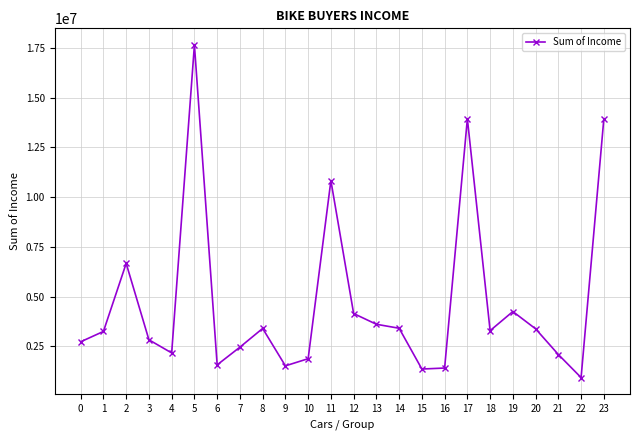

What is the change in value from 17 to 18?

-10650000